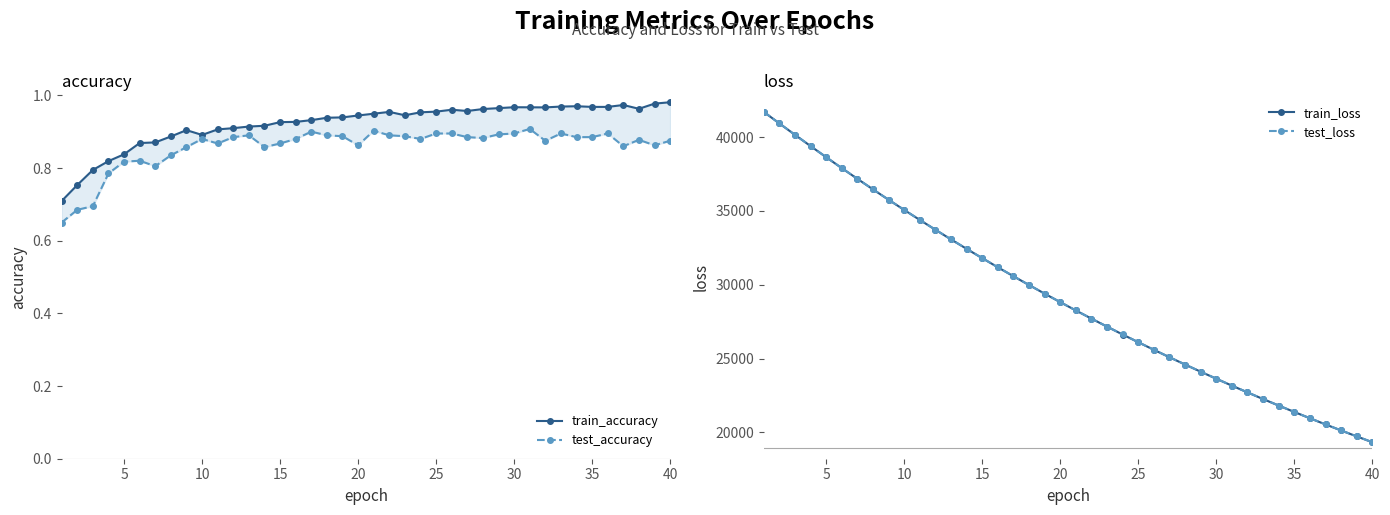

What is the average value of the test_loss series?

29239.3